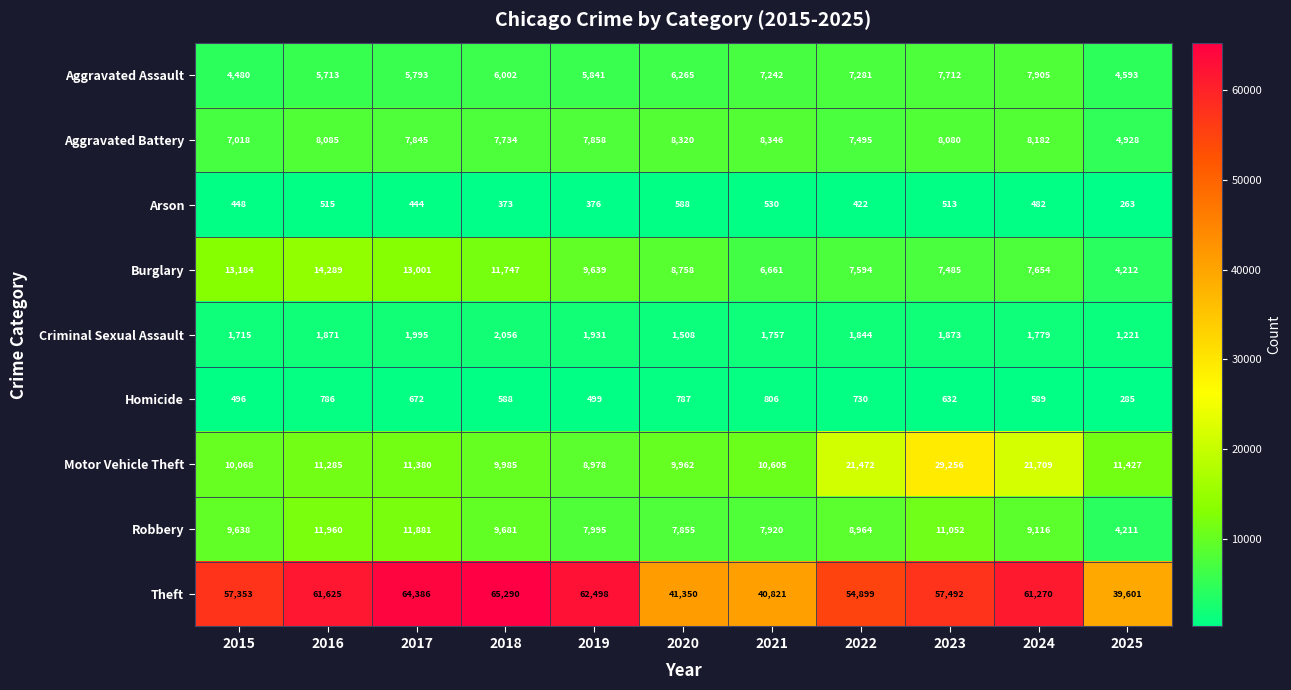

Count the number of data series in this chart.

9